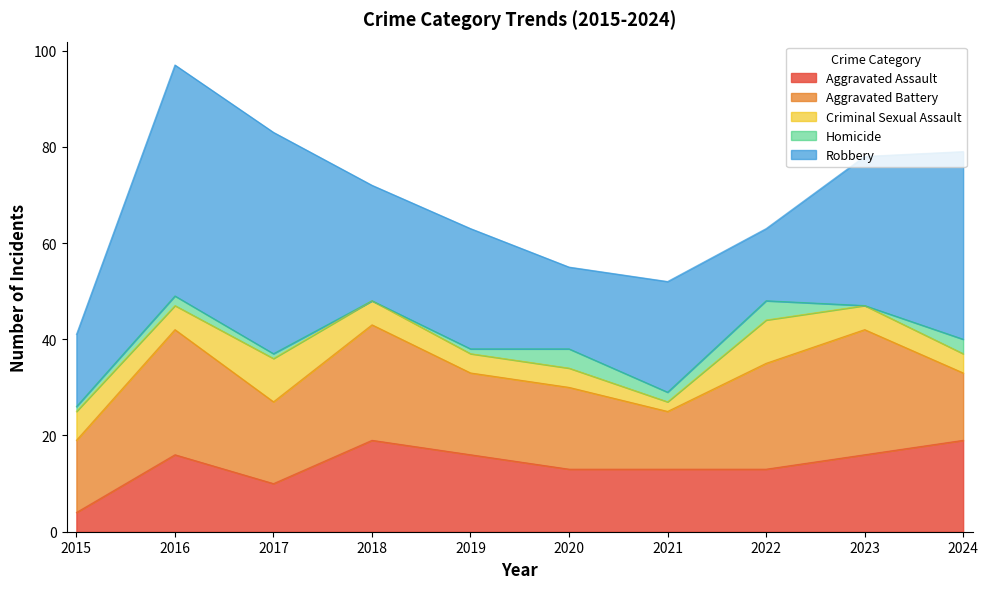

True or false: Robbery and Homicide cross at least once.

False